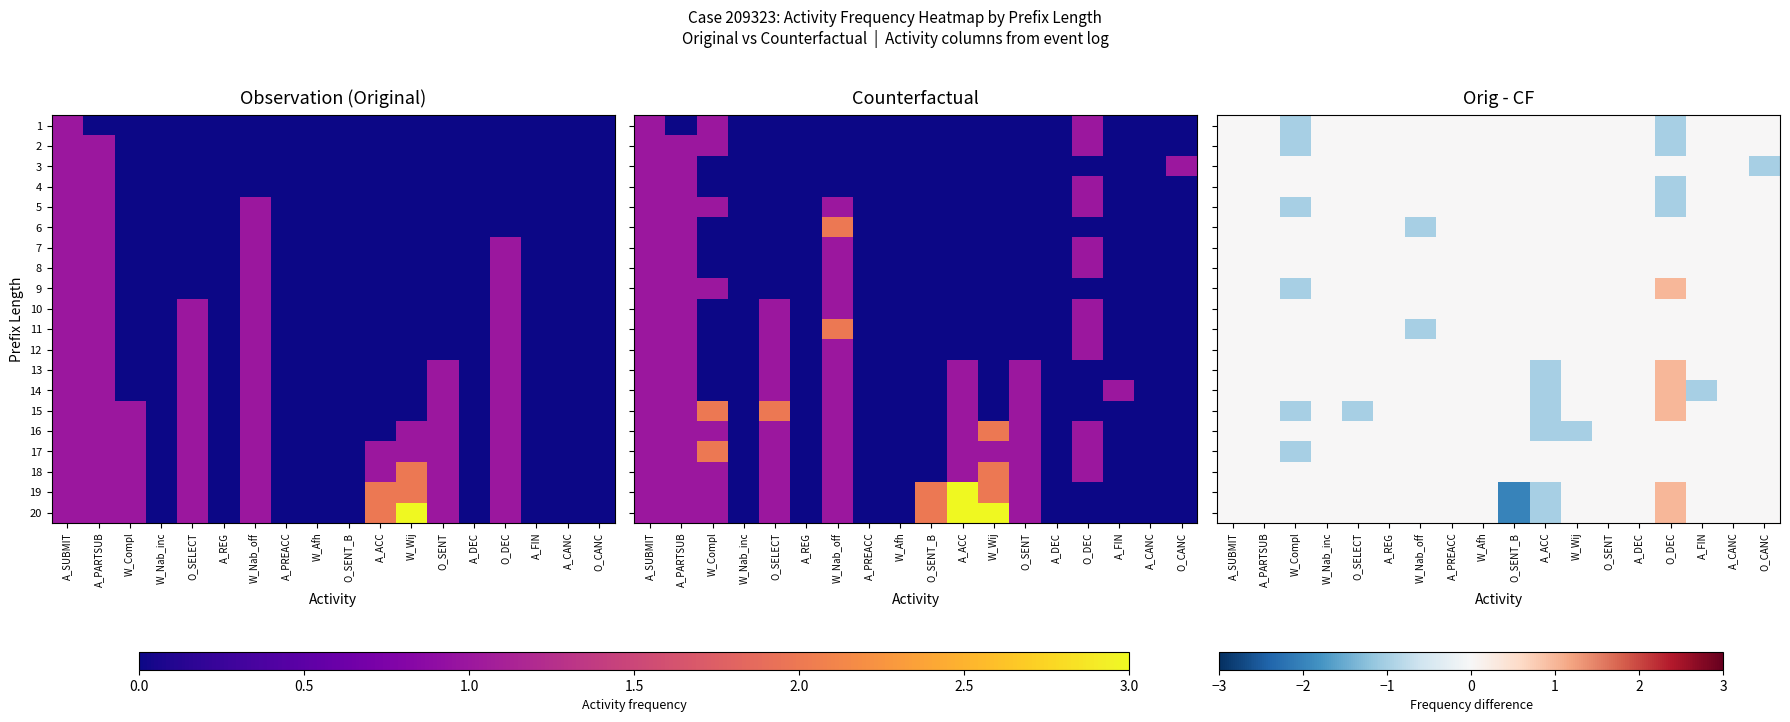

The value of 3 at O_SELECT is 0. True or false?

True